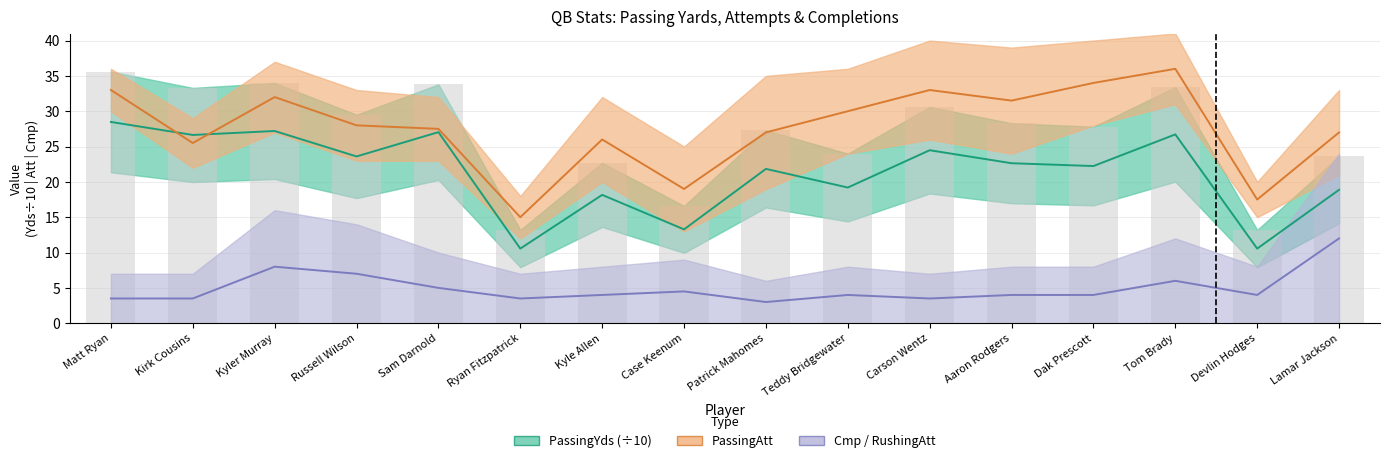

Which series has the largest total across all categories?

PassingAtt mid